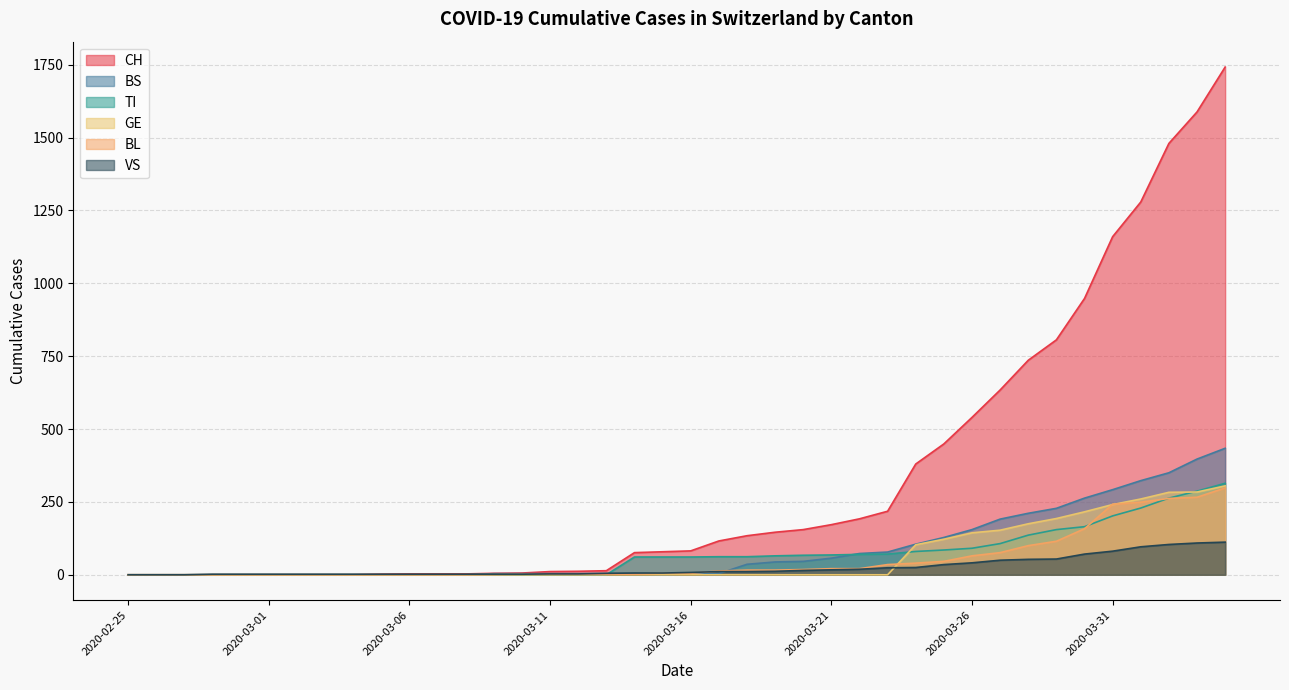

Reading right to left, transcribe all the data shown in this chart.

CH: 2020-04-04=1742	2020-04-03=1588	2020-04-02=1480	2020-04-01=1279	2020-03-31=1160	2020-03-30=948	2020-03-29=806	2020-03-28=736	2020-03-27=634	2020-03-26=540	2020-03-25=449	2020-03-24=380	2020-03-23=218	2020-03-22=192	2020-03-21=172	2020-03-20=155	2020-03-19=146	2020-03-18=134	2020-03-17=116	2020-03-16=82	2020-03-15=79	2020-03-14=76	2020-03-13=14	2020-03-12=12	2020-03-11=11	2020-03-10=6	2020-03-09=5	2020-03-08=3	2020-03-07=3	2020-03-06=3	2020-03-05=2	2020-03-04=0	2020-03-03=0	2020-03-02=0	2020-03-01=0	2020-02-29=0	2020-02-28=0	2020-02-27=0	2020-02-26=0	2020-02-25=0
TI: 2020-04-04=314	2020-04-03=287	2020-04-02=263	2020-04-01=229	2020-03-31=202	2020-03-30=165	2020-03-29=155	2020-03-28=136	2020-03-27=107	2020-03-26=91	2020-03-25=85	2020-03-24=80	2020-03-23=71	2020-03-22=70	2020-03-21=68	2020-03-20=67	2020-03-19=65	2020-03-18=62	2020-03-17=62	2020-03-16=61	2020-03-15=61	2020-03-14=61	2020-03-13=0	2020-03-12=0	2020-03-11=0	2020-03-10=0	2020-03-09=0	2020-03-08=0	2020-03-07=0	2020-03-06=0	2020-03-05=0	2020-03-04=0	2020-03-03=0	2020-03-02=0	2020-03-01=0	2020-02-29=0	2020-02-28=0	2020-02-27=0	2020-02-26=0	2020-02-25=0
BS: 2020-04-04=434	2020-04-03=397	2020-04-02=350	2020-04-01=323	2020-03-31=292	2020-03-30=263	2020-03-29=228	2020-03-28=211	2020-03-27=191	2020-03-26=155	2020-03-25=128	2020-03-24=105	2020-03-23=78	2020-03-22=73	2020-03-21=57	2020-03-20=46	2020-03-19=44	2020-03-18=36	2020-03-17=4	2020-03-16=4	2020-03-15=0	2020-03-14=4	2020-03-13=4	2020-03-12=4	2020-03-11=4	2020-03-10=4	2020-03-09=4	2020-03-08=0	2020-03-07=0	2020-03-06=0	2020-03-05=0	2020-03-04=0	2020-03-03=0	2020-03-02=0	2020-03-01=0	2020-02-29=0	2020-02-28=0	2020-02-27=0	2020-02-26=0	2020-02-25=0
GE: 2020-04-04=305	2020-04-03=284	2020-04-02=283	2020-04-01=260	2020-03-31=241	2020-03-30=216	2020-03-29=193	2020-03-28=175	2020-03-27=153	2020-03-26=144	2020-03-25=122	2020-03-24=103	2020-03-23=0	2020-03-22=0	2020-03-21=0	2020-03-20=0	2020-03-19=0	2020-03-18=0	2020-03-17=0	2020-03-16=0	2020-03-15=0	2020-03-14=0	2020-03-13=0	2020-03-12=0	2020-03-11=0	2020-03-10=0	2020-03-09=0	2020-03-08=0	2020-03-07=0	2020-03-06=0	2020-03-05=0	2020-03-04=0	2020-03-03=0	2020-03-02=0	2020-03-01=0	2020-02-29=0	2020-02-28=0	2020-02-27=0	2020-02-26=0	2020-02-25=0
VS: 2020-04-04=112	2020-04-03=109	2020-04-02=104	2020-04-01=96	2020-03-31=81	2020-03-30=71	2020-03-29=54	2020-03-28=53	2020-03-27=50	2020-03-26=41	2020-03-25=35	2020-03-24=25	2020-03-23=24	2020-03-22=19	2020-03-21=17	2020-03-20=15	2020-03-19=12	2020-03-18=11	2020-03-17=11	2020-03-16=8	2020-03-15=6	2020-03-14=6	2020-03-13=5	2020-03-12=3	2020-03-11=3	2020-03-10=2	2020-03-09=2	2020-03-08=2	2020-03-07=2	2020-03-06=2	2020-03-05=2	2020-03-04=2	2020-03-03=2	2020-03-02=2	2020-03-01=2	2020-02-29=2	2020-02-28=2	2020-02-27=0	2020-02-26=0	2020-02-25=0
BL: 2020-04-04=298	2020-04-03=266	2020-04-02=262	2020-04-01=249	2020-03-31=242	2020-03-30=158	2020-03-29=115	2020-03-28=100	2020-03-27=76	2020-03-26=65	2020-03-25=46	2020-03-24=40	2020-03-23=35	2020-03-22=21	2020-03-21=21	2020-03-20=18	2020-03-19=16	2020-03-18=16	2020-03-17=13	2020-03-16=5	2020-03-15=5	2020-03-14=2	2020-03-13=2	2020-03-12=2	2020-03-11=2	2020-03-10=2	2020-03-09=1	2020-03-08=0	2020-03-07=0	2020-03-06=0	2020-03-05=0	2020-03-04=0	2020-03-03=0	2020-03-02=0	2020-03-01=0	2020-02-29=0	2020-02-28=0	2020-02-27=0	2020-02-26=0	2020-02-25=0